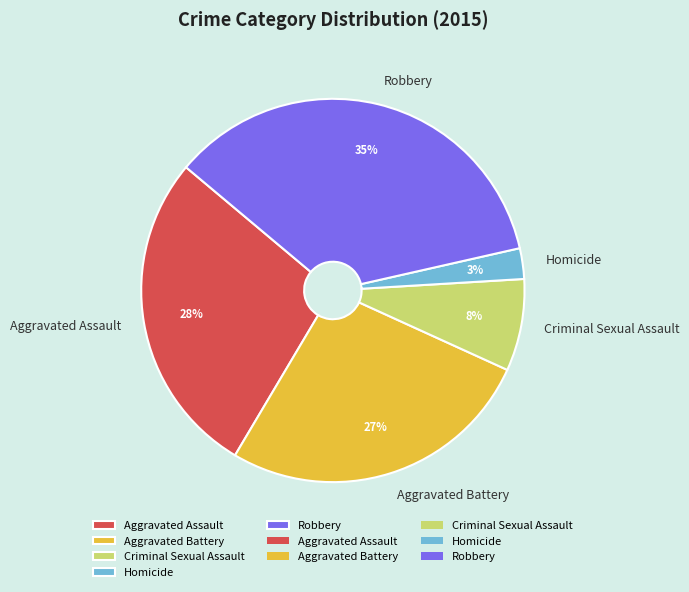

Combined, do Robbery and Aggravated Battery account for over 50%?

Yes